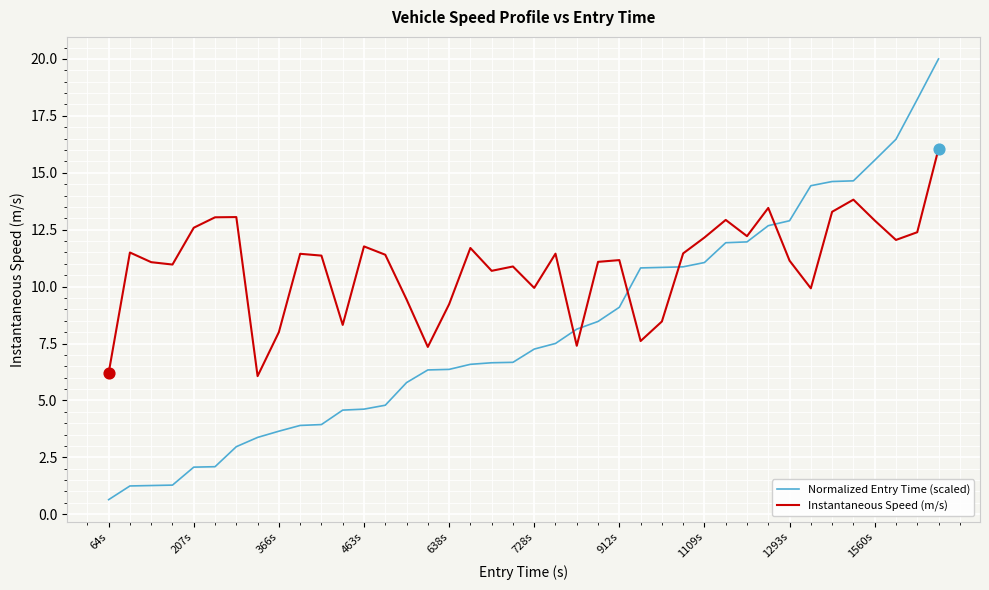

Which series has the largest range (max minus min)?

Normalized Entry Time (scaled)